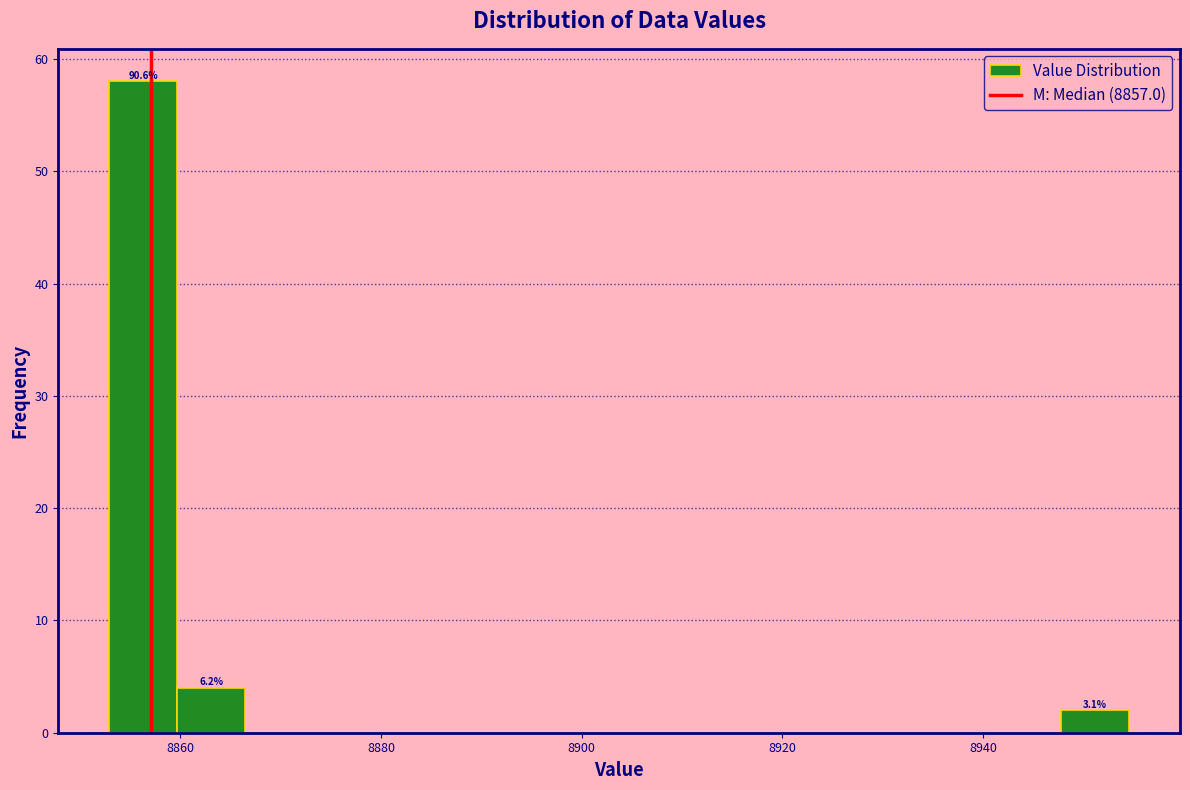

Around what value on the x-axis is the tallest bar? Give the approximate position of its centre, as read against the axis.

8856